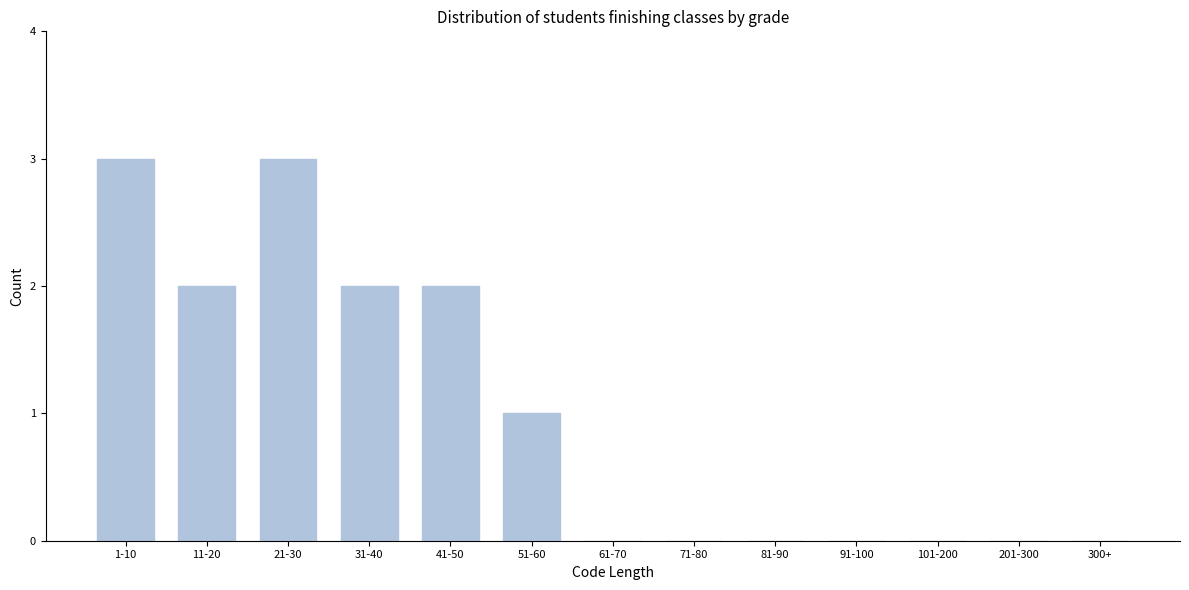

Reading left to right, list all the values displayed in this chart.

1-10=3	11-20=2	21-30=3	31-40=2	41-50=2	51-60=1	61-70=0	71-80=0	81-90=0	91-100=0	101-200=0	201-300=0	300+=0